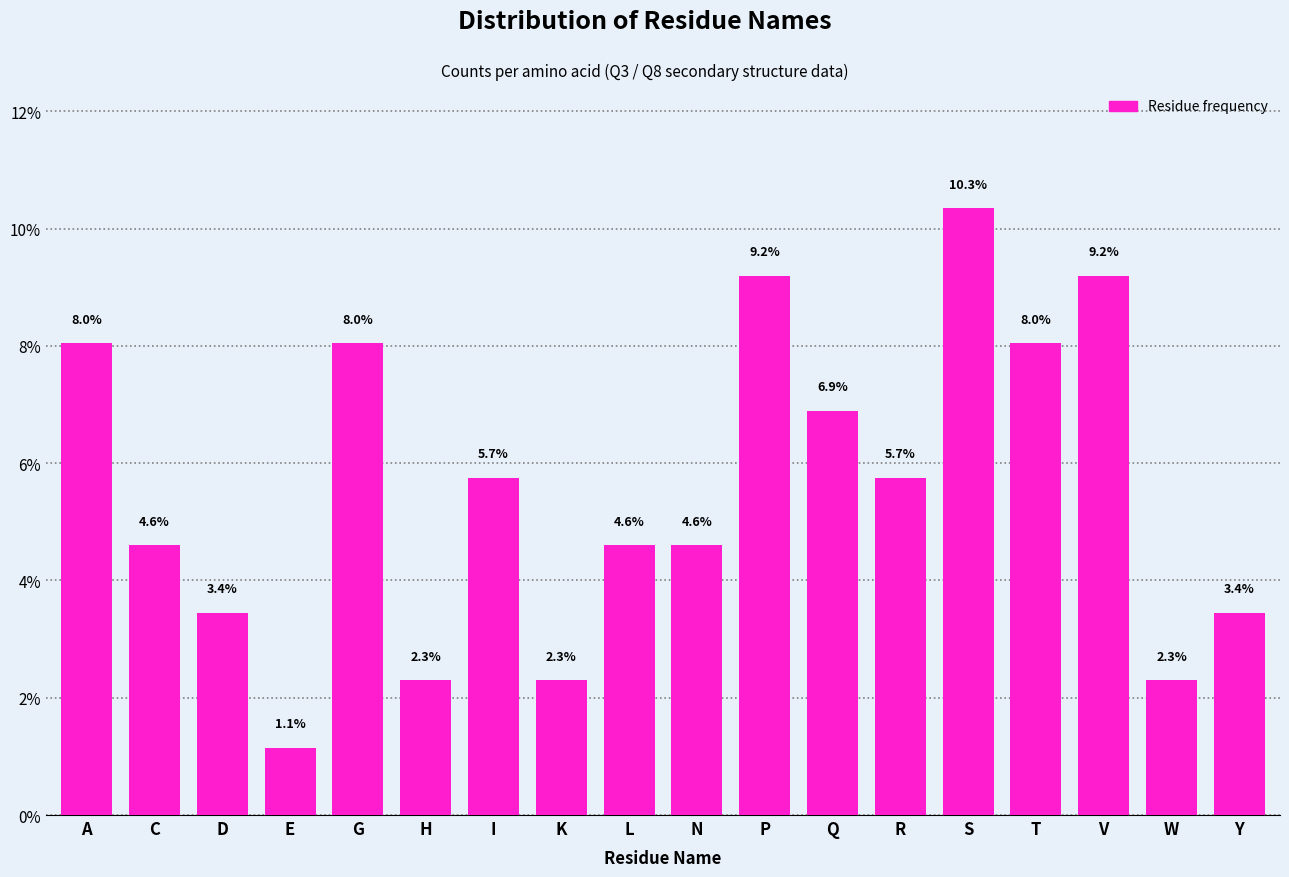

Reading left to right, list all the values displayed in this chart.

8.0	4.6	3.4	1.1	8.0	2.3	5.7	2.3	4.6	4.6	9.2	6.9	5.7	10.3	8.0	9.2	2.3	3.4